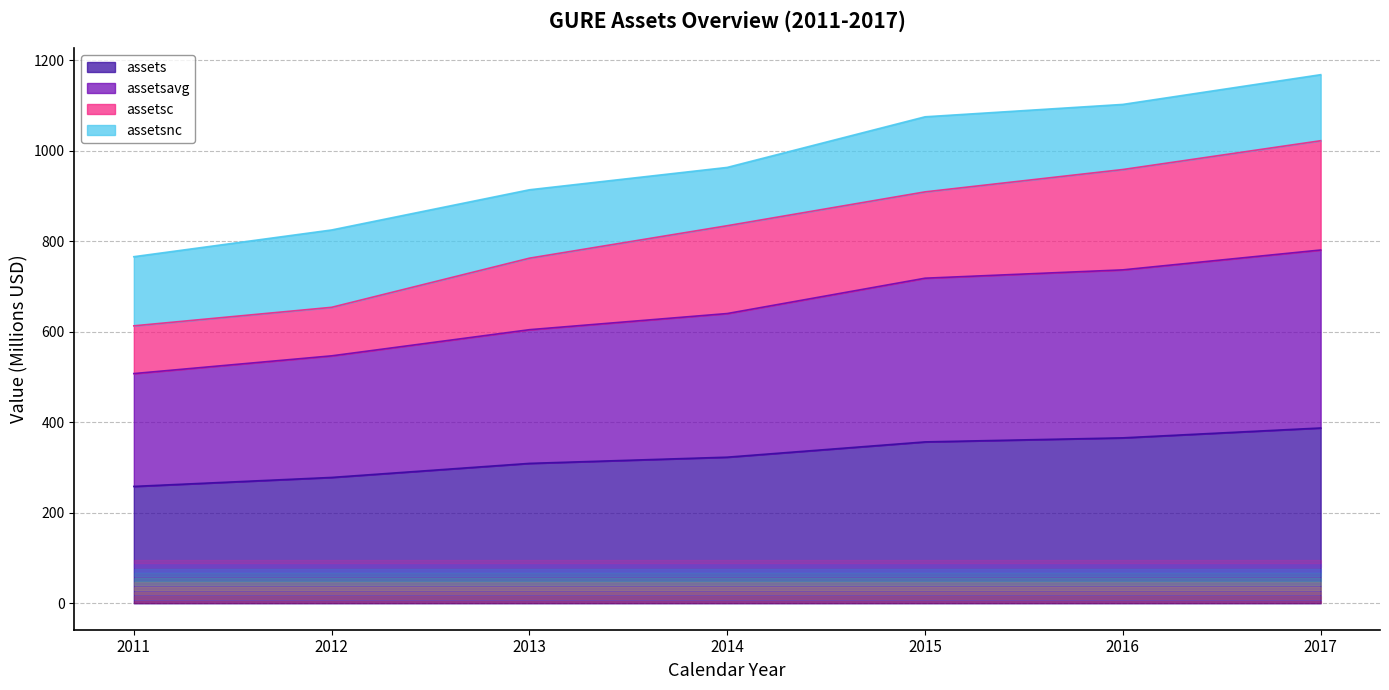

What is the minimum value shown in the chart?

258.3